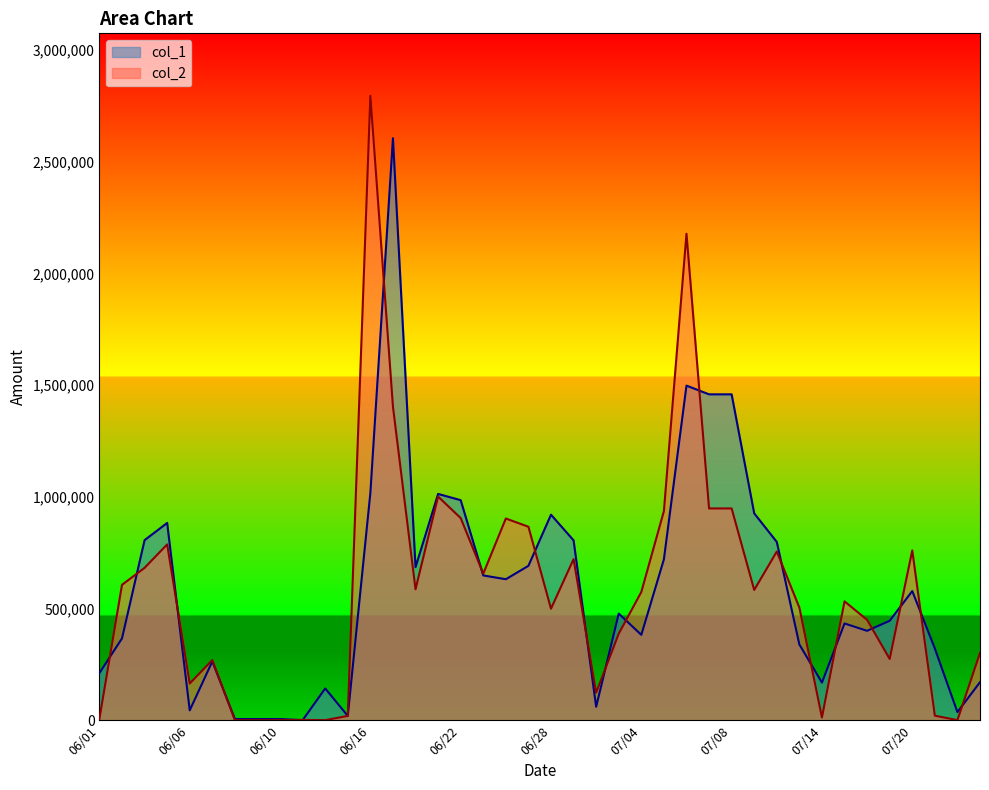

How many lines are shown in the chart?

2